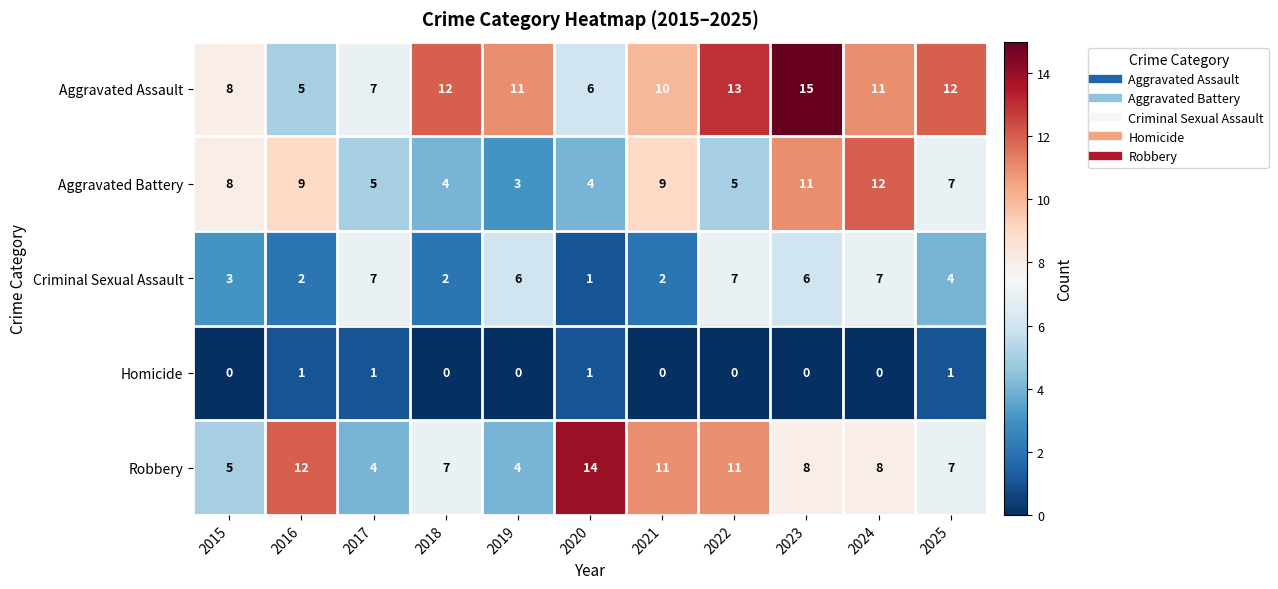

What is the difference between the highest and lowest values at 2024?

12